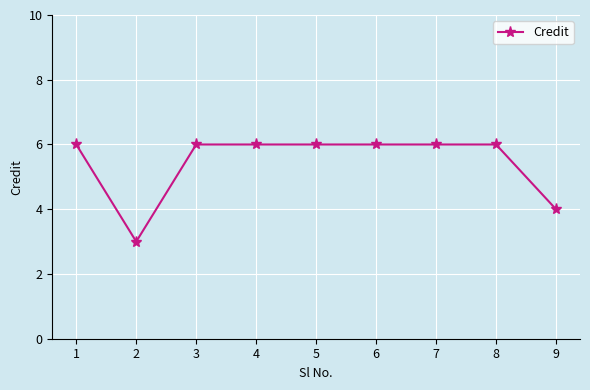

Which category has the lowest value across all series?

2